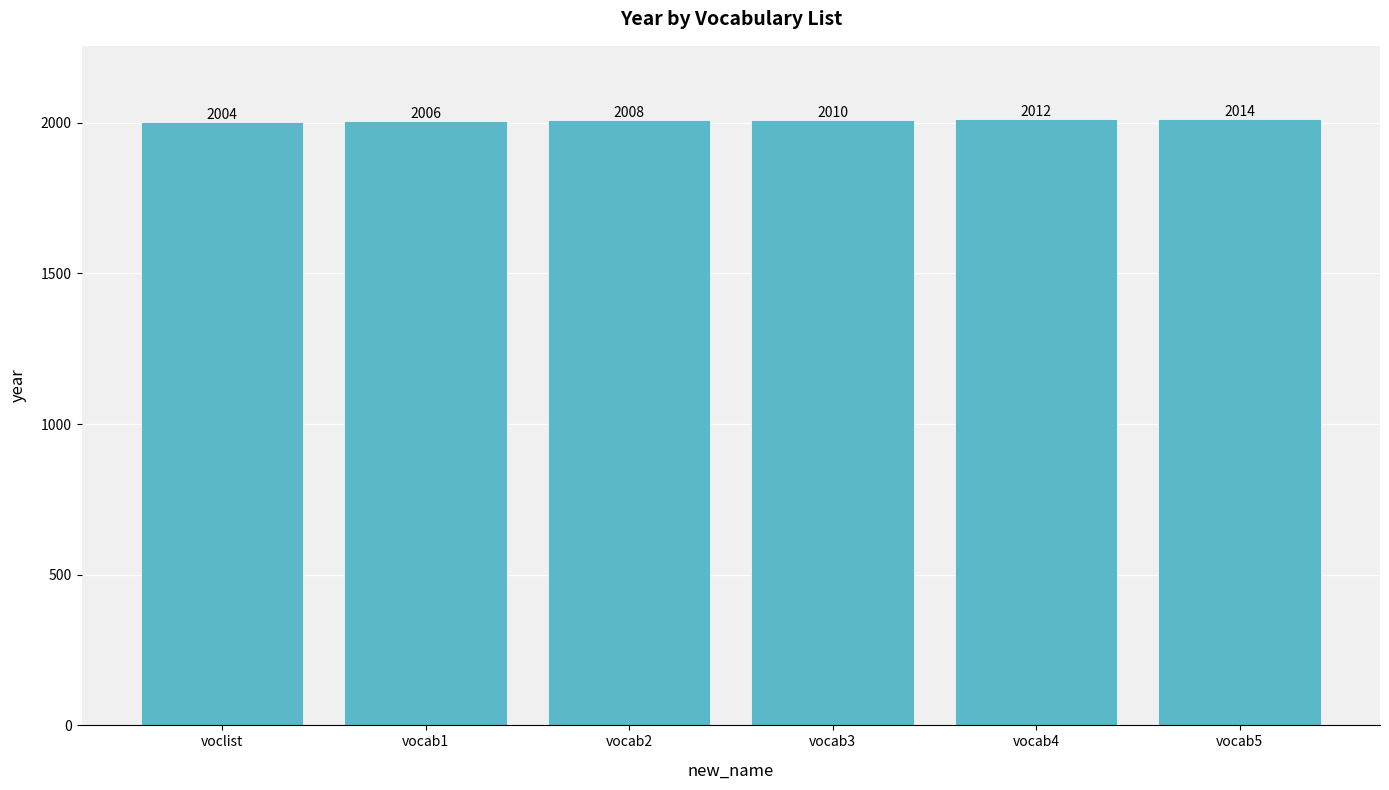

What is the average value?

2009